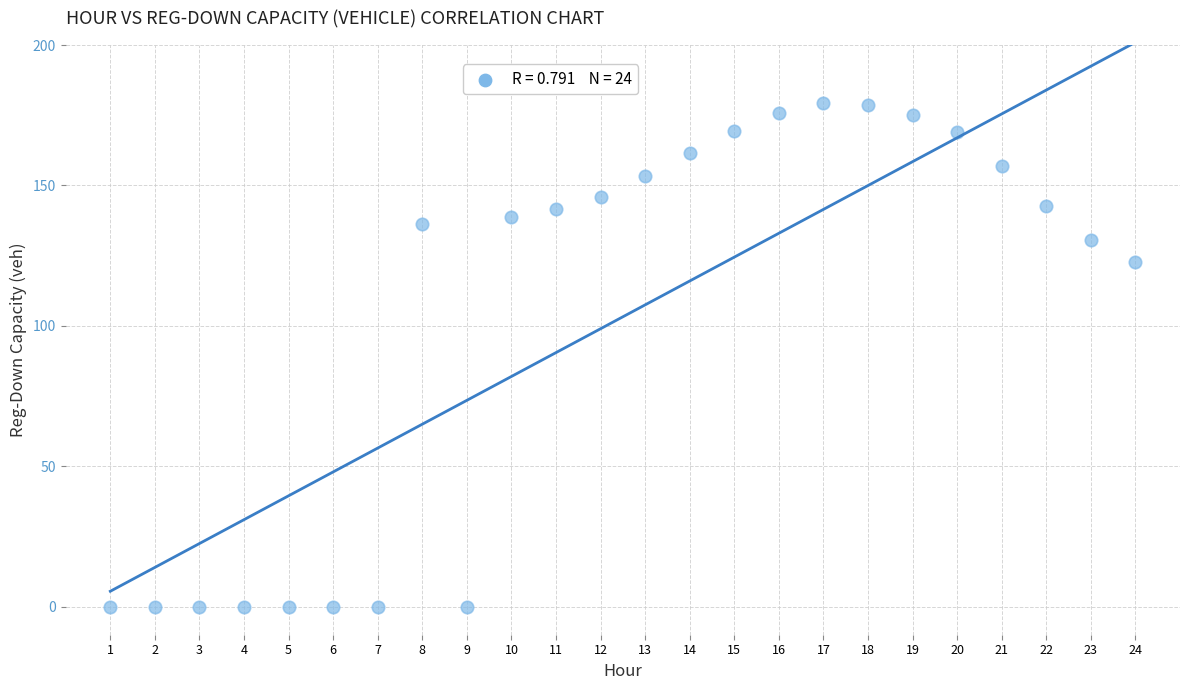

What Y value in the scatter plot is closest to 89?

122.6